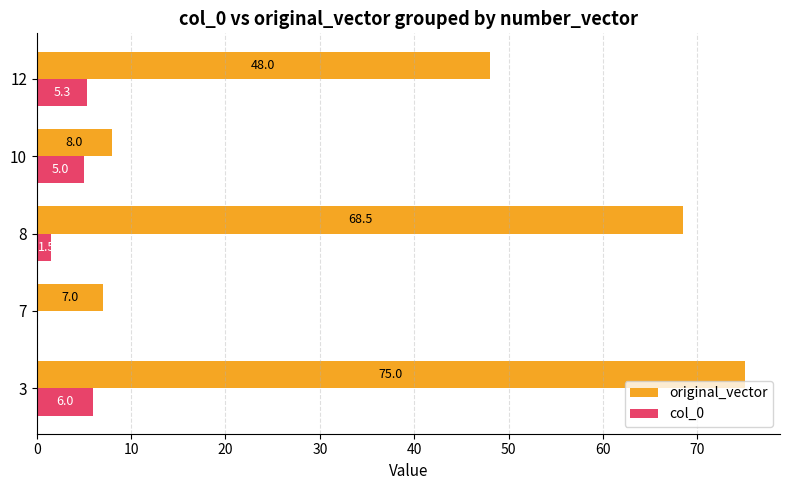

How many data points does each series have?

5